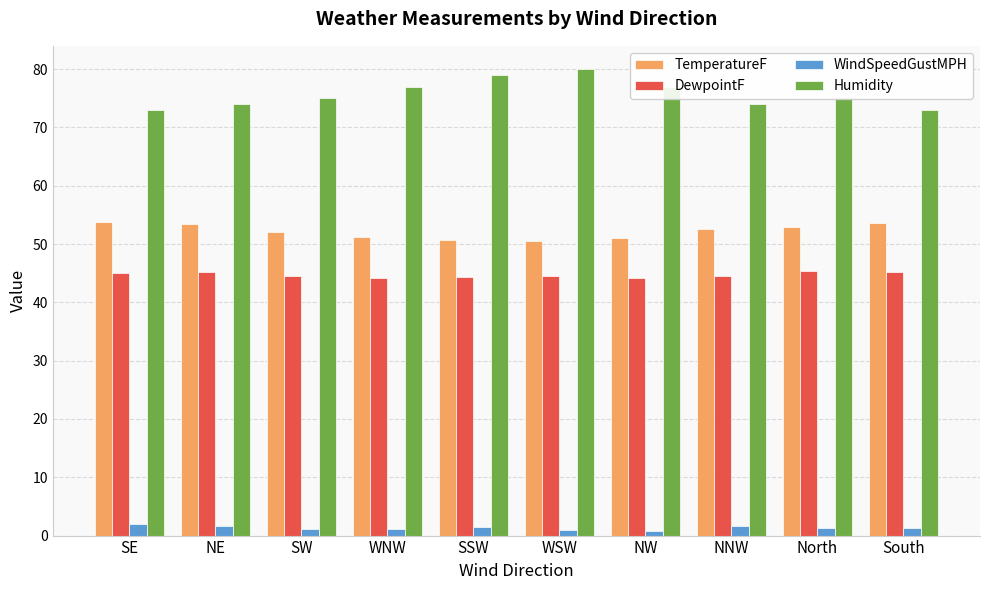

What is the spread (max minus min) of values at NNW?

72.4